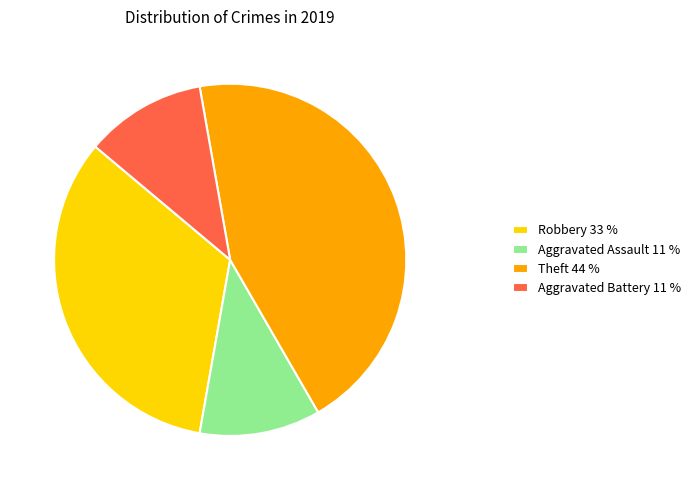

What is the ratio of the value at Theft 44 % to the value at Aggravated Assault 11 %?

4.0